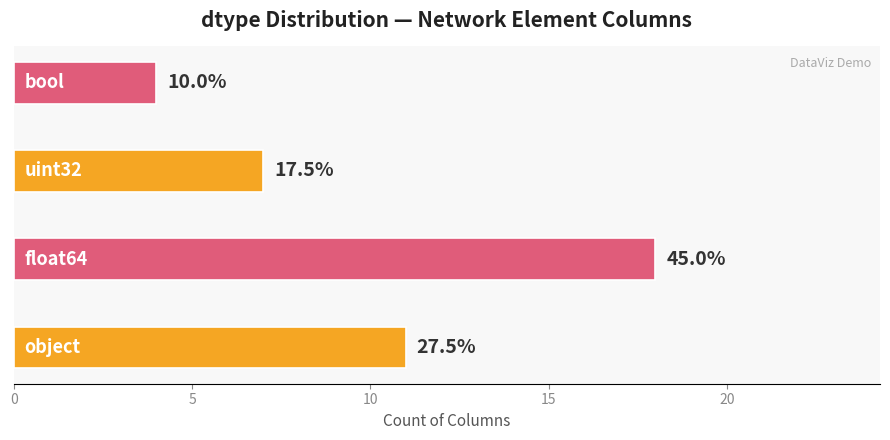

What is the difference between the second highest and minimum values?

7